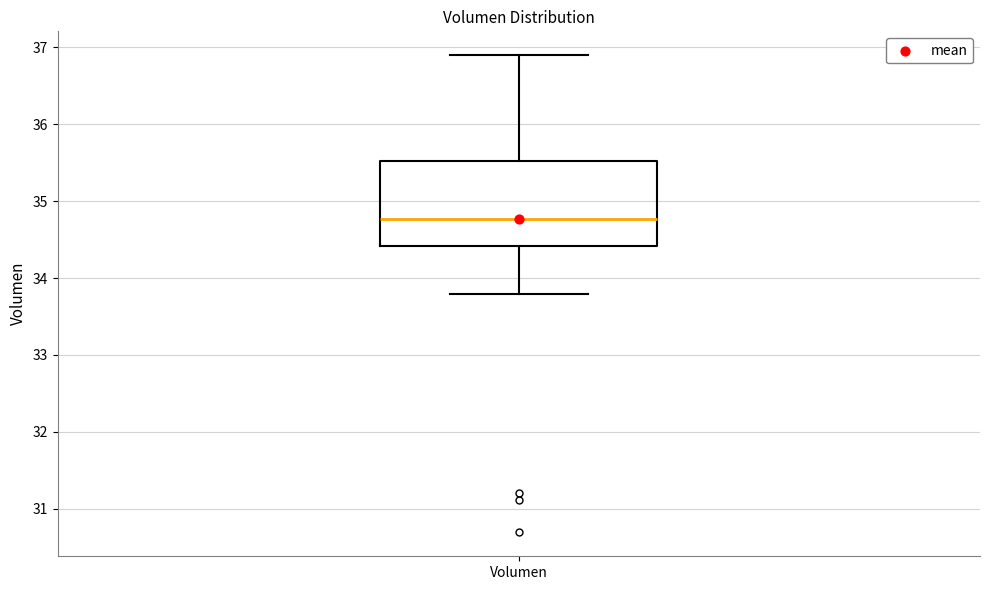

Transcribe this box plot: give where the median line is, the range the box spans, and where the two whiskers end, as read against the y-axis. The values are not printed on the chart, so give them approximately, as read against the axis.

median 34.8, box 34.4 to 35.5, whiskers 33.8 to 36.9